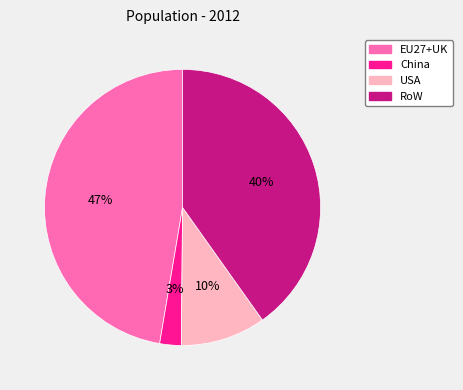

Which category has the smallest portion of the pie?

China